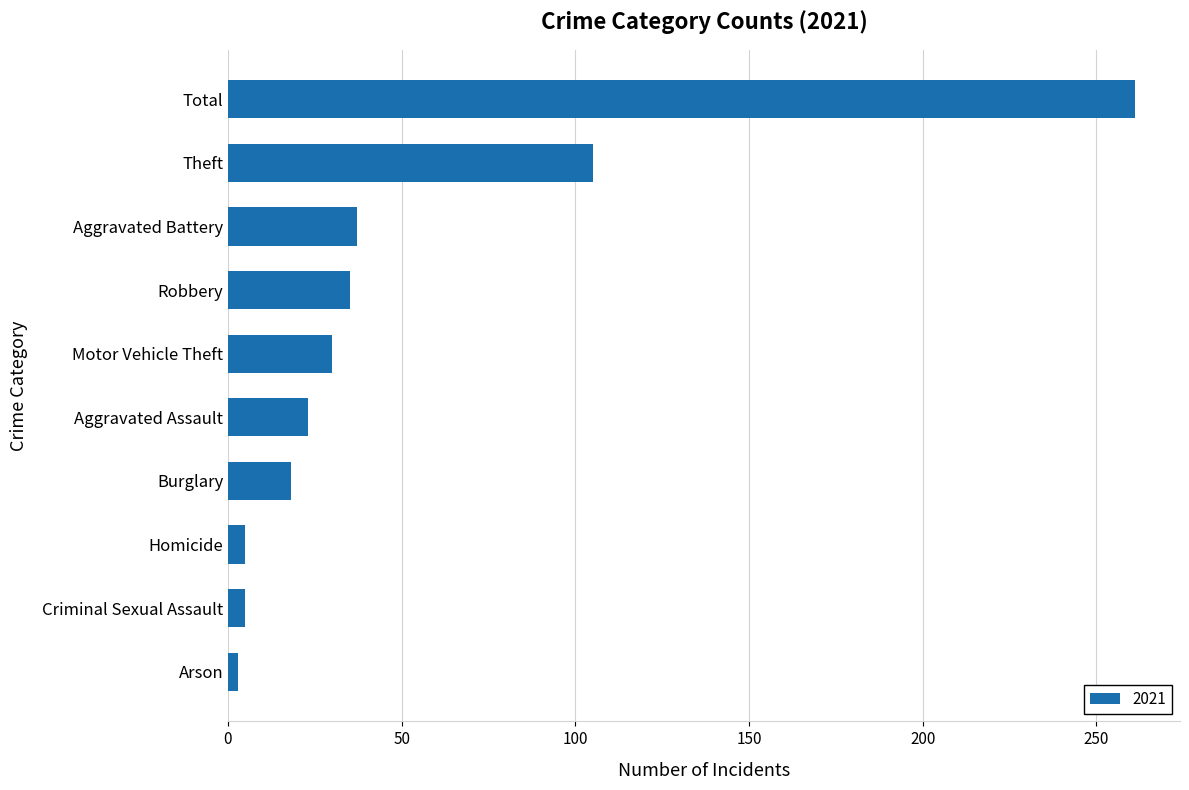

What is the difference between the values at Aggravated Assault and Arson?

20